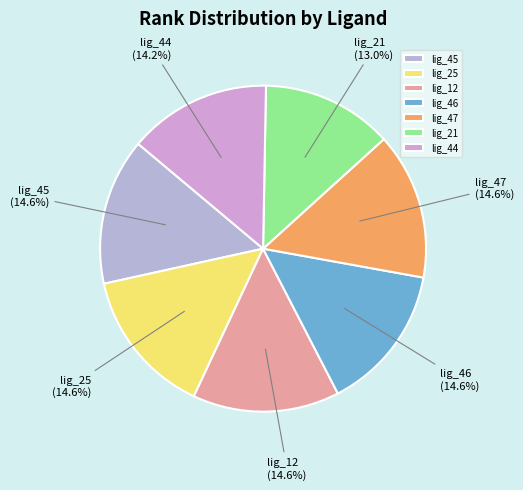

What is the smallest slice in the pie chart?

lig_21